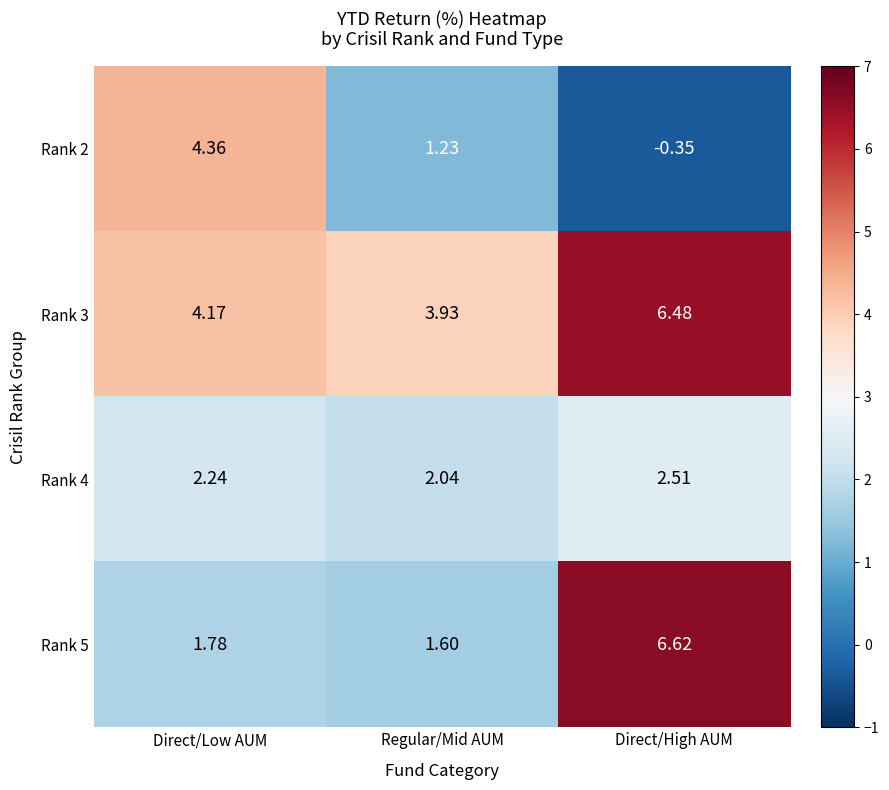

At which label does Rank 2 first exceed 1?

Direct/Low AUM